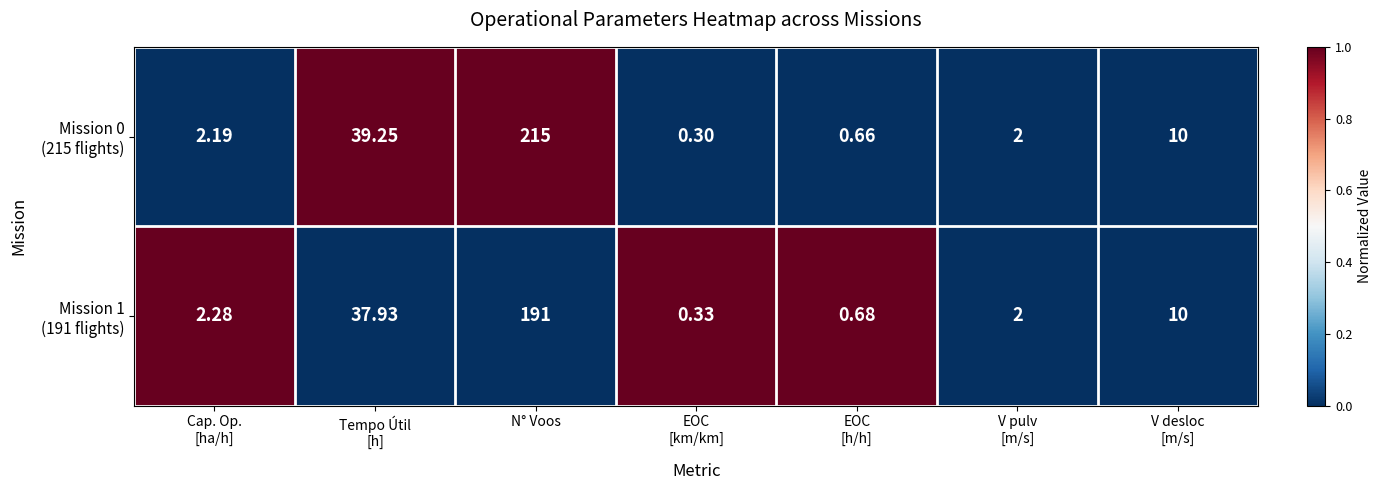

At which category is the sum across all series the highest?

N° Voos